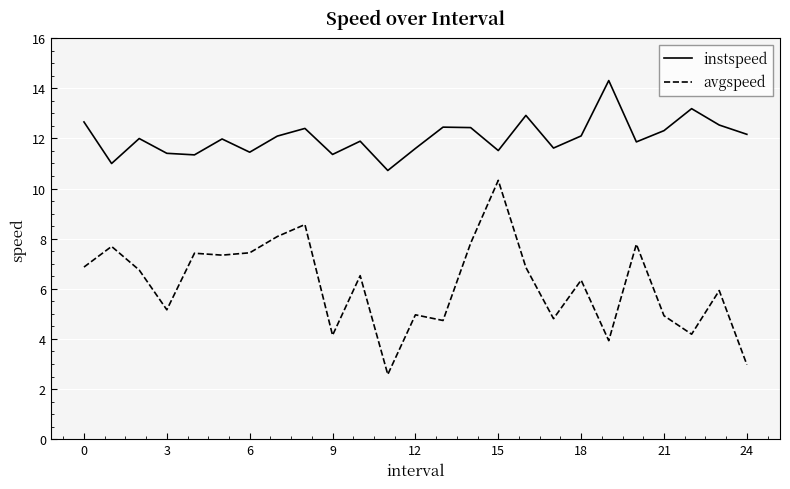

Rank the series by their maximum value, from highest to lowest.

instspeed, avgspeed